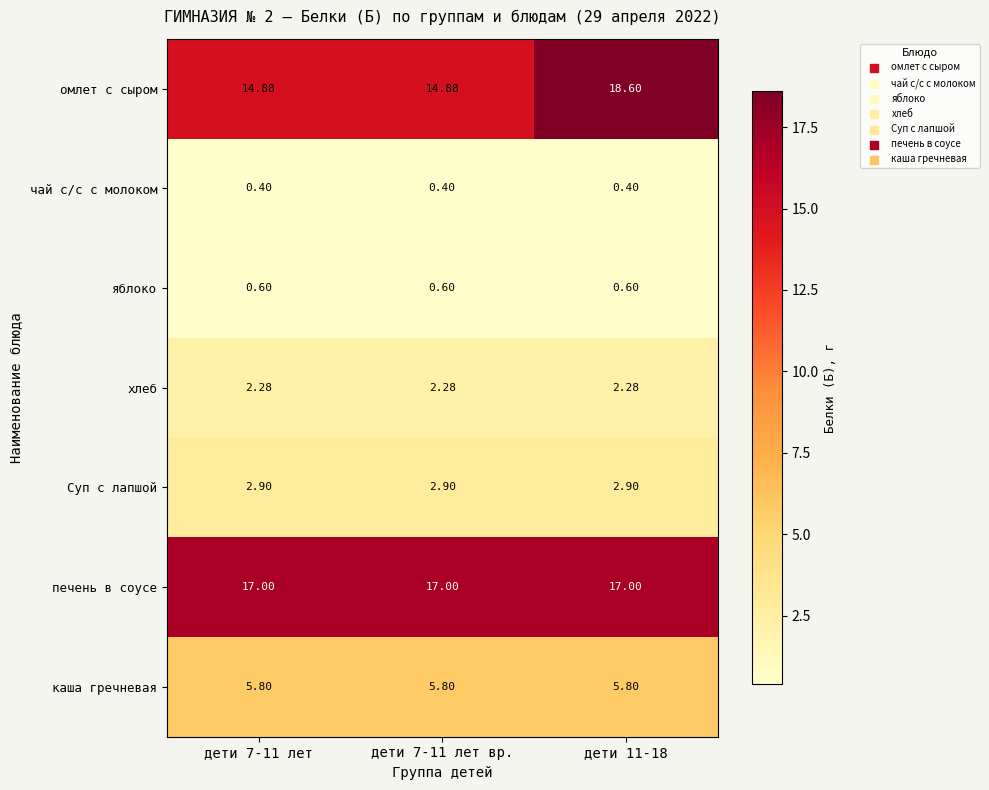

Which series changed the most between дети 7-11 лет and дети 11-18?

омлет с сыром